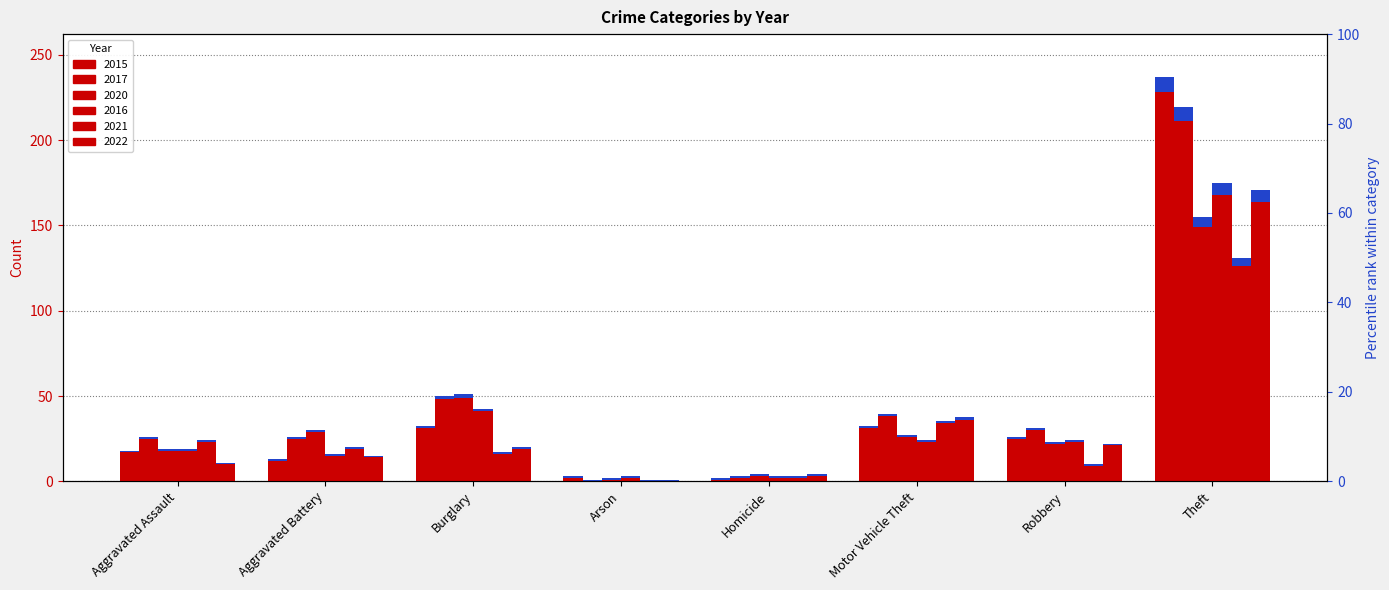

What position from the left is Aggravated Assault?

1